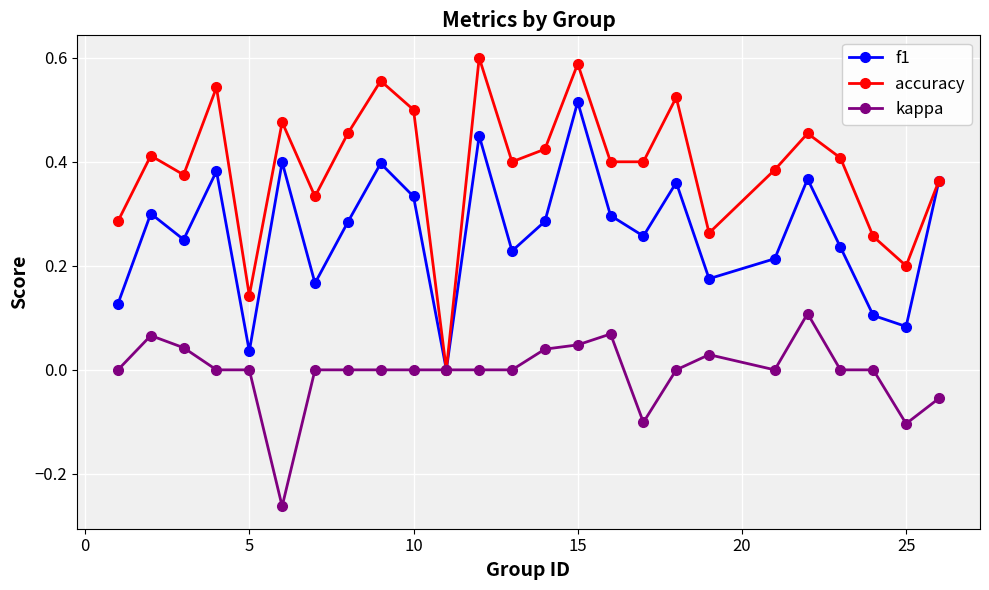

Which series has the largest total across all categories?

accuracy